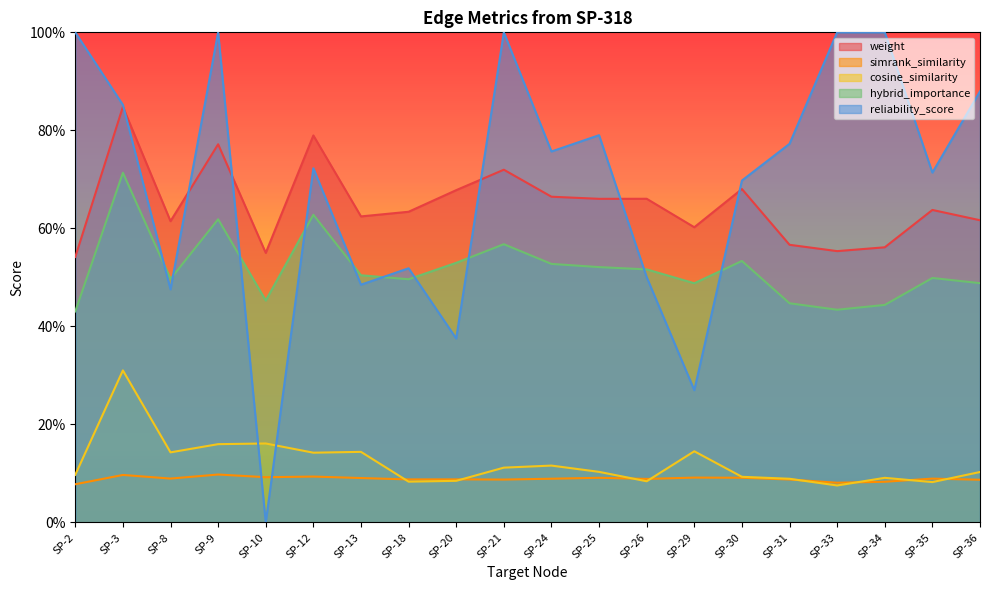

What is the greatest value displayed?

1.0